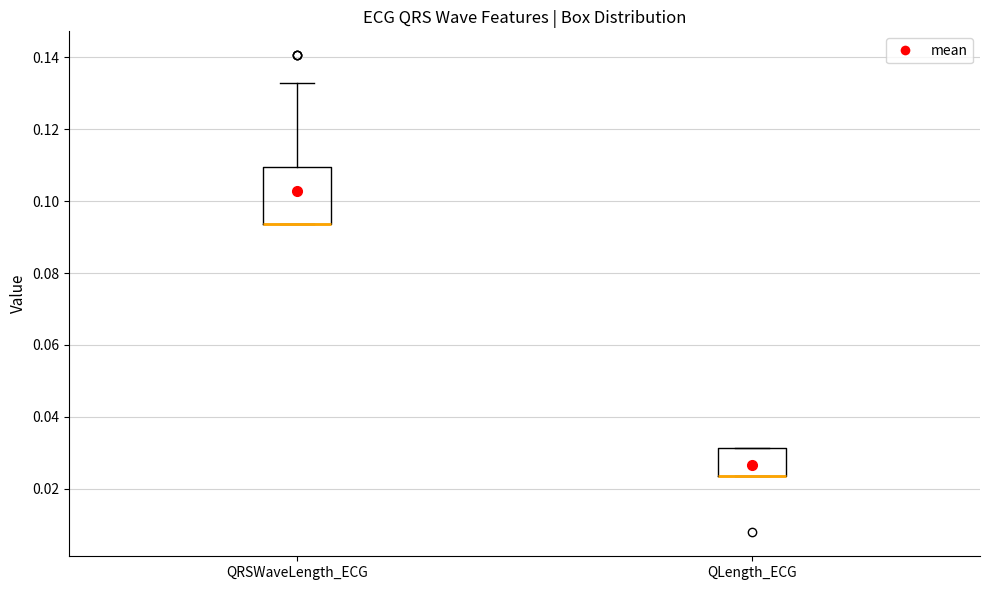

Reading left to right, read every box against the y-axis: the position of its median line, the range the box covers, and the ends of its whiskers. The values are not printed on the chart, so give them approximately, as read against the axis.

QRSWaveLength_ECG: median 0.094 (drawn on the box's lower edge), box 0.094 to 0.110, whiskers 0.094 to 0.132
QLength_ECG: median 0.024 (drawn on the box's lower edge), box 0.024 to 0.032, whiskers 0.024 to 0.032